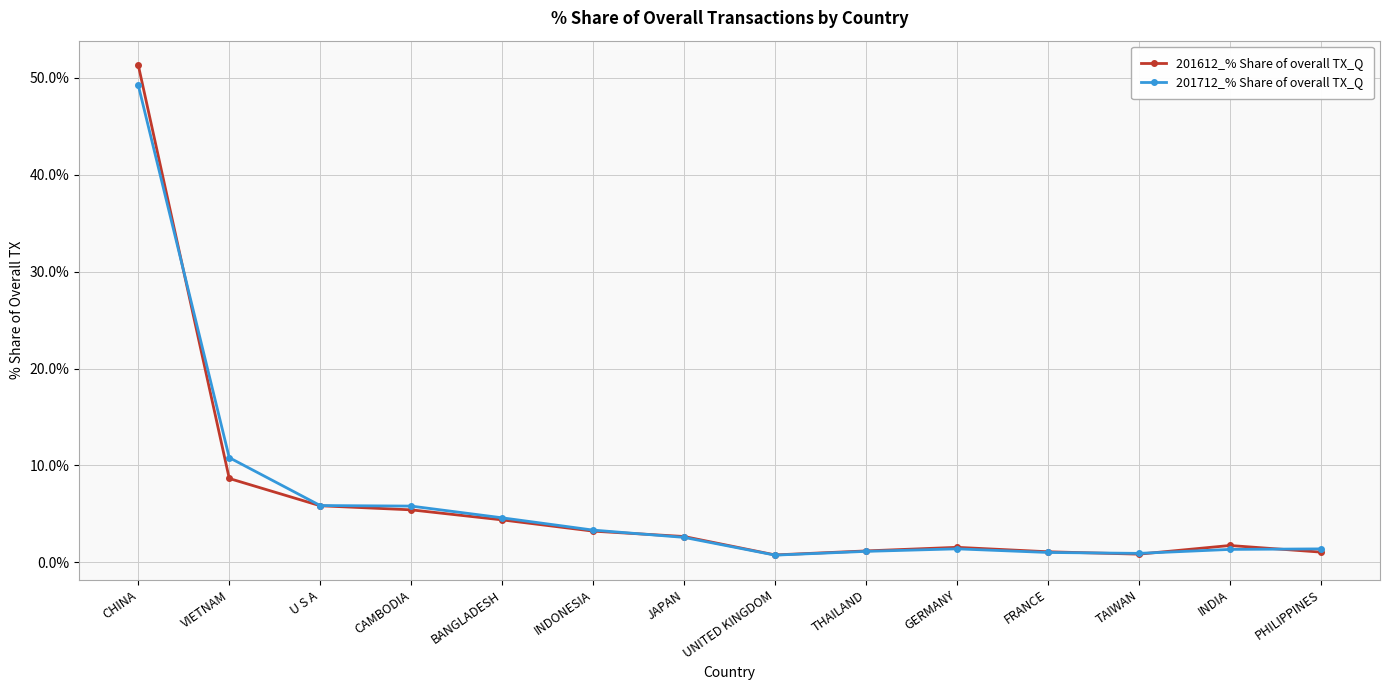

What position from the right is GERMANY?

5